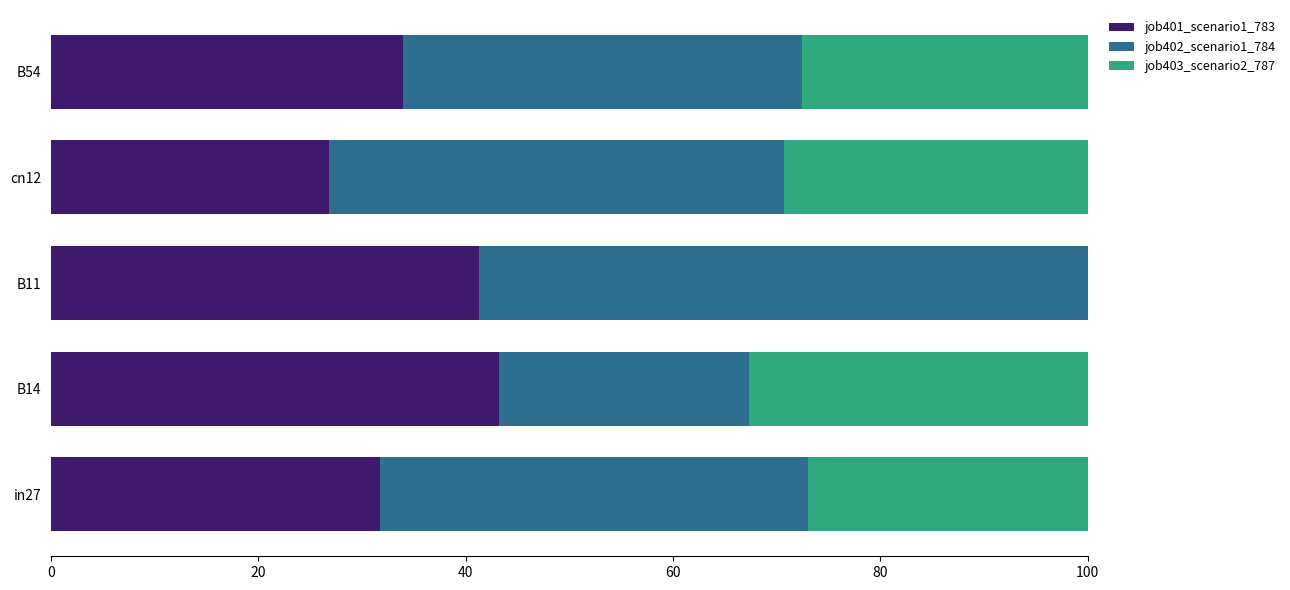

Read the job401_scenario1_783 value at B14.

43.2